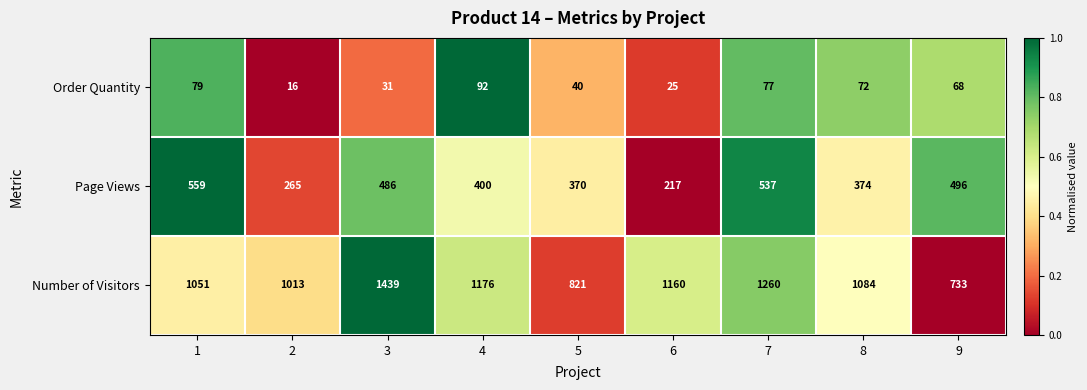

What is the difference between the highest and lowest values at 9?

665